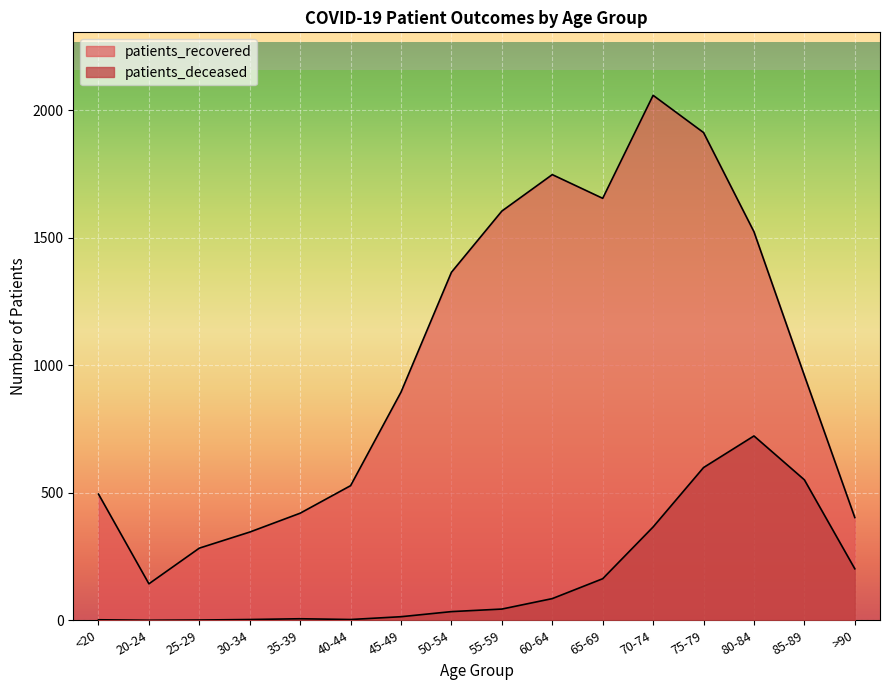

What position from the left is 60-64?

10